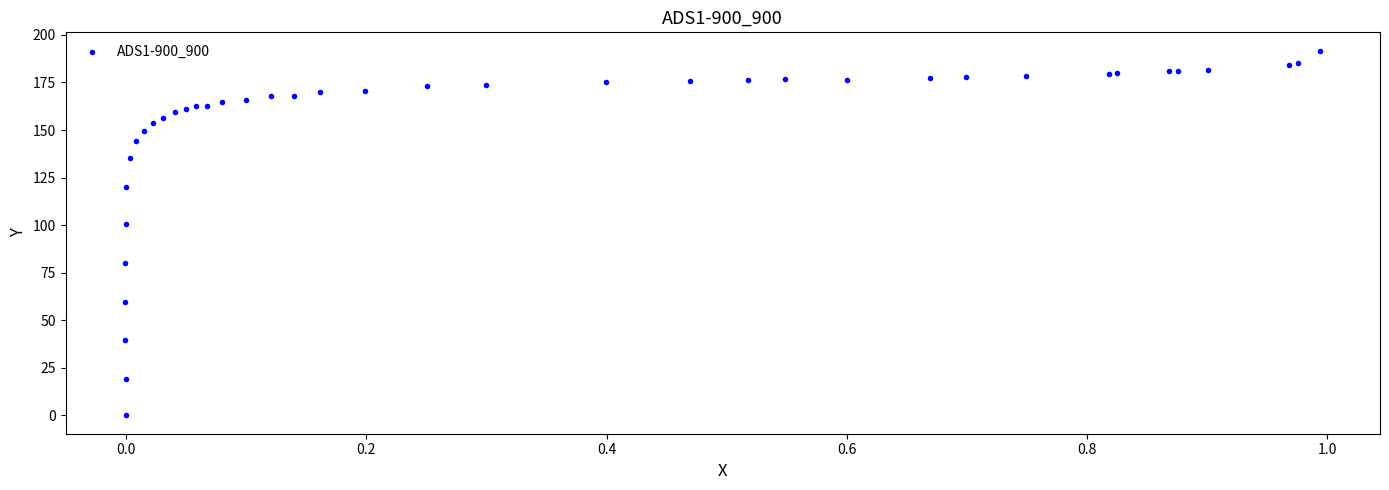

What Y value in the scatter plot is closest to 95?

100.7